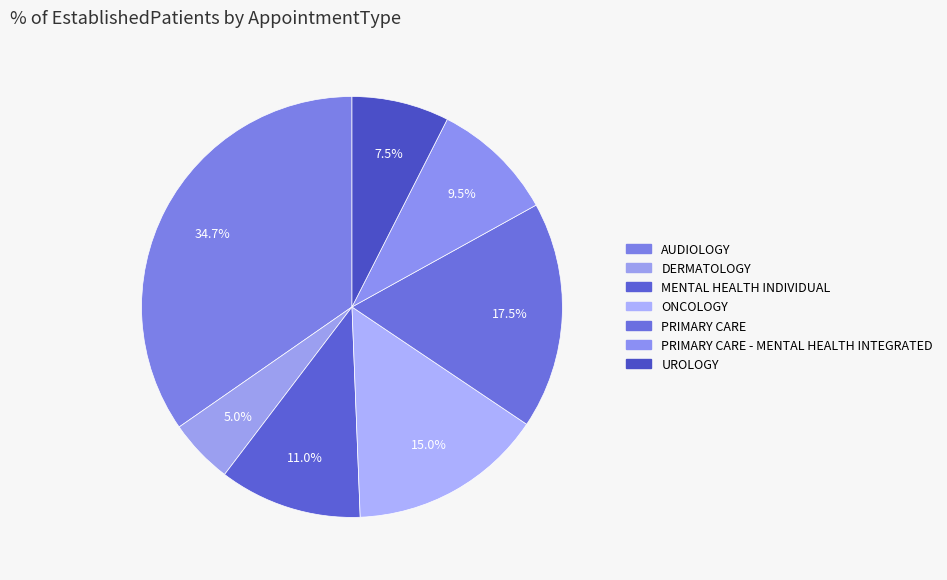

Which slice is the largest?

AUDIOLOGY